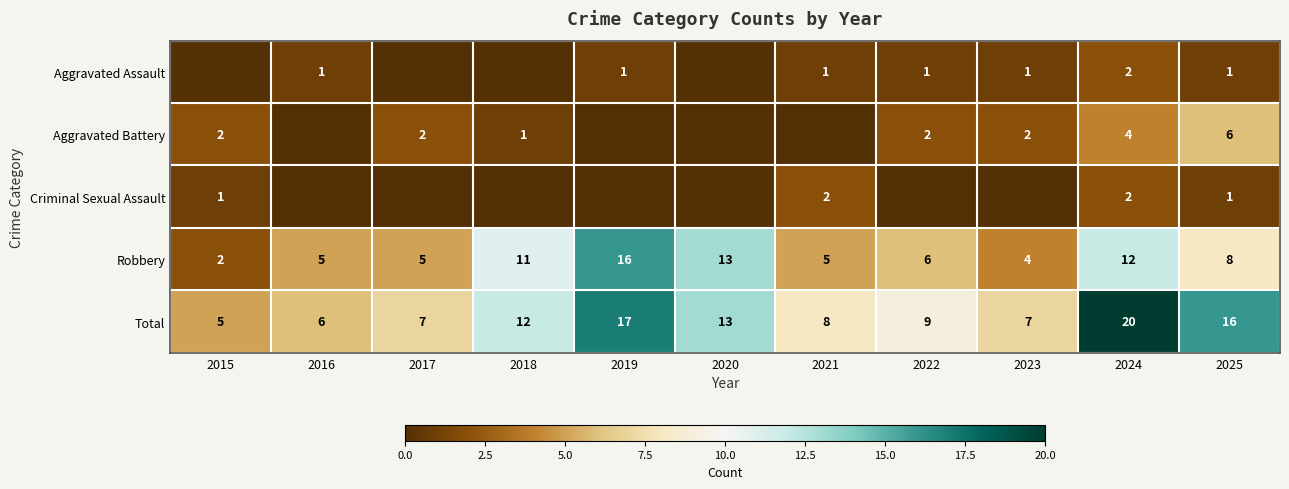

What value does the Total series have at 2020, to the nearest 10?

10